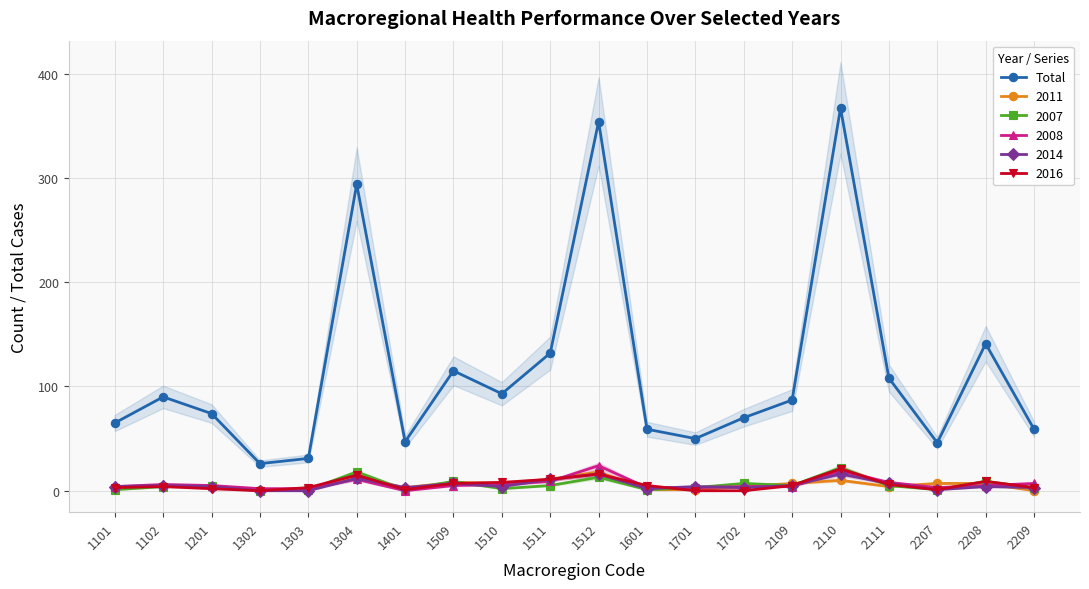

Does the chart have visible grid lines?

Yes